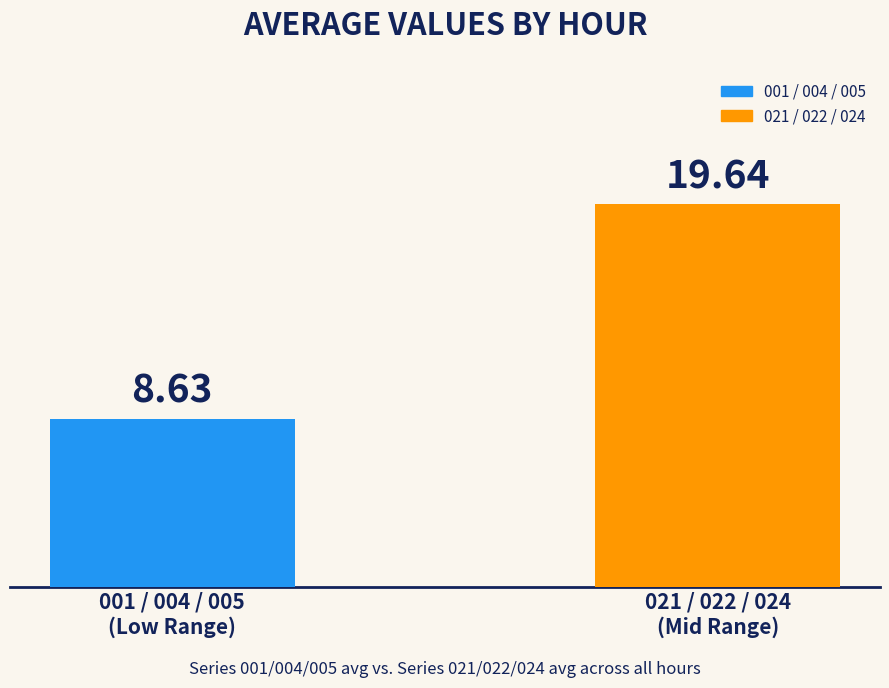

What is the average value?

14.1